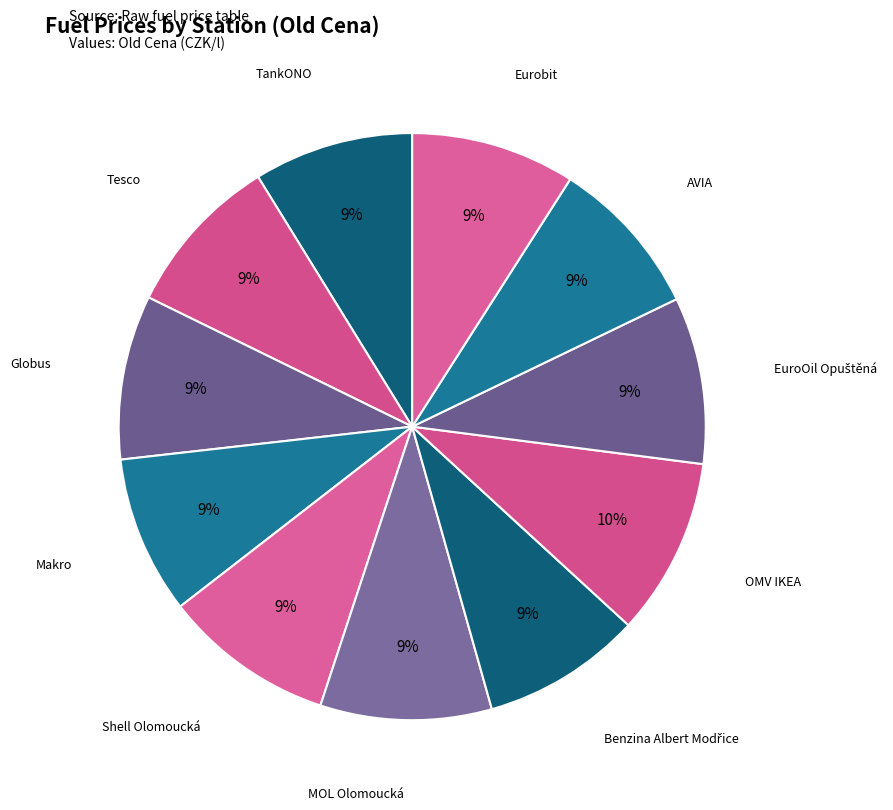

How many segments does this pie chart have?

11